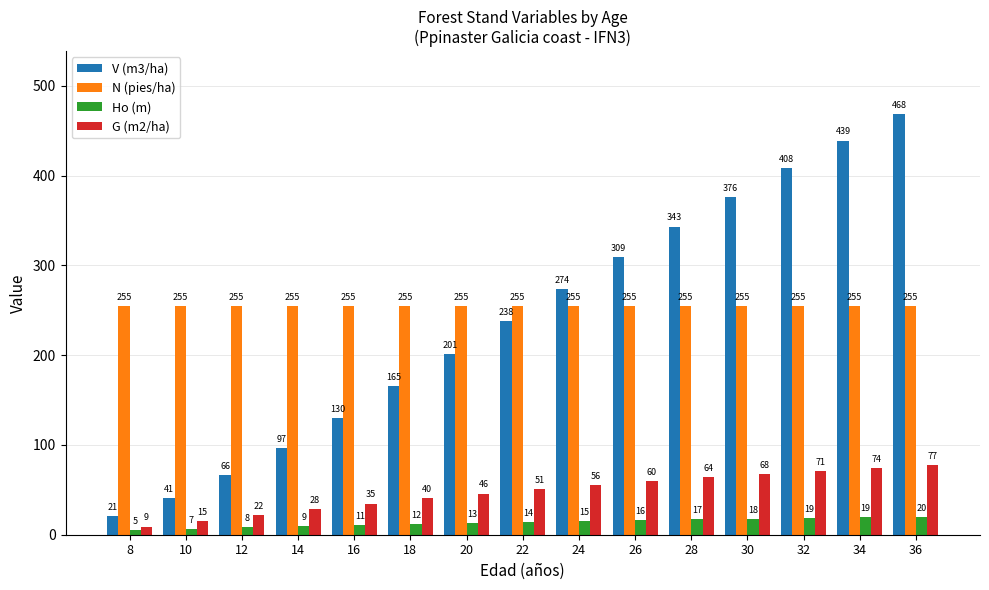

What is the average value of the N (pies/ha) series?

254.7